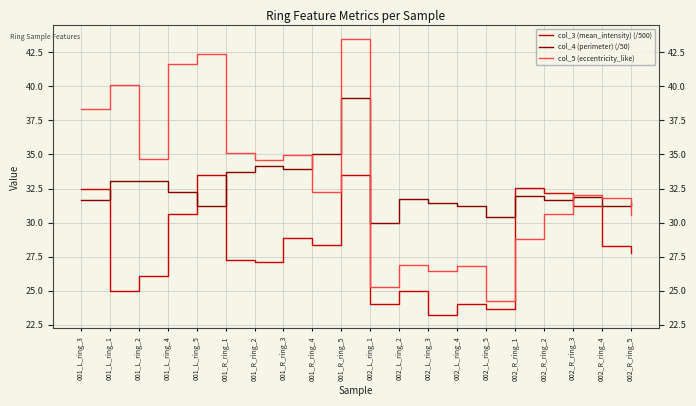

Rank the series at 001_L_ring_2 from highest to lowest value.

col_5 (eccentricity_like), col_4 (perimeter) (/50), col_3 (mean_intensity) (/500)